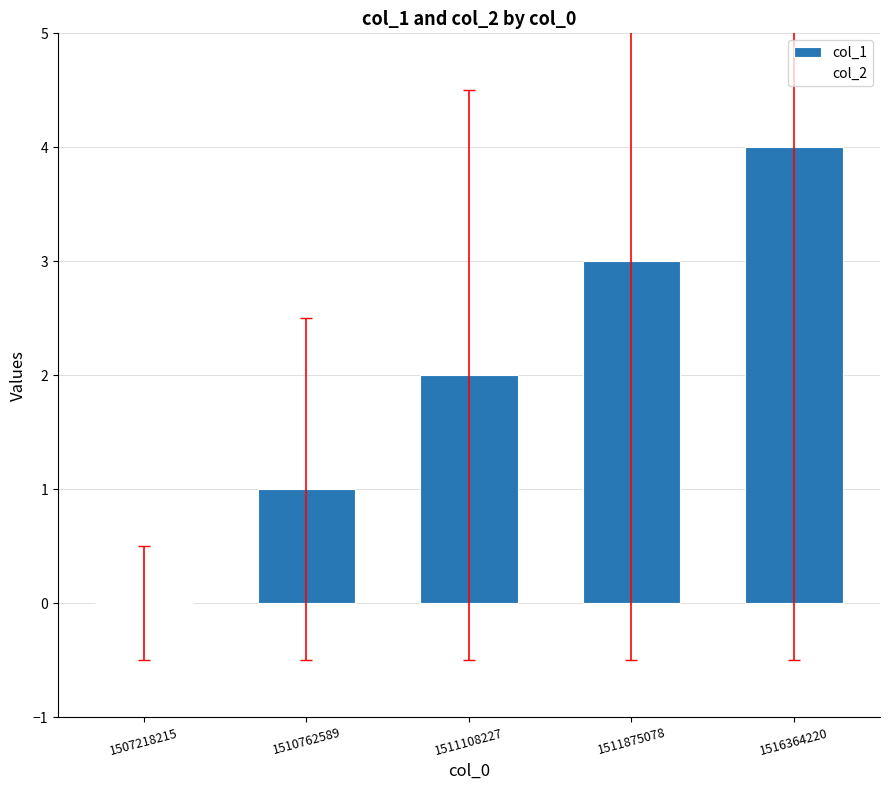

The chart shows a value of 3 at 1511875078. True or false?

True